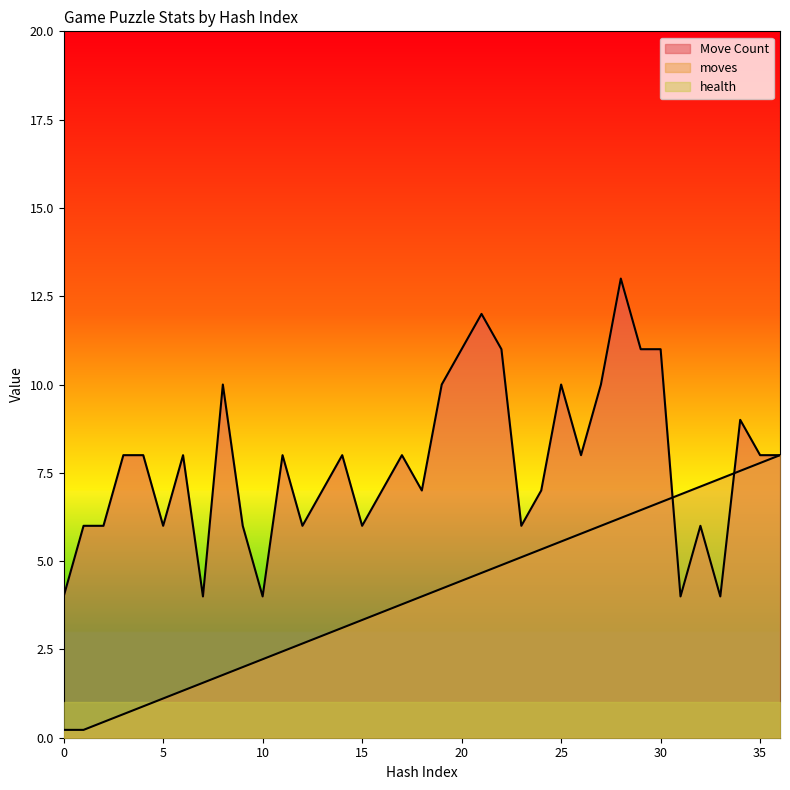

Reading left to right, what are all the values shown in this chart?

Move Count: 4.0	6.0	6.0	8.0	8.0	6.0	8.0	4.0	10.0	6.0	4.0	8.0	6.0	7.0	8.0	6.0	7.0	8.0	7.0	10.0	11.0	12.0	11.0	6.0	7.0	10.0	8.0	10.0	13.0	11.0	11.0	4.0	6.0	4.0	9.0	8.0	8.0
moves: 0.2	0.2	0.4	0.7	0.9	1.1	1.3	1.6	1.8	2.0	2.2	2.4	2.7	2.9	3.1	3.3	3.6	3.8	4.0	4.2	4.4	4.7	4.9	5.1	5.3	5.6	5.8	6.0	6.2	6.4	6.7	6.9	7.1	7.3	7.6	7.8	8.0